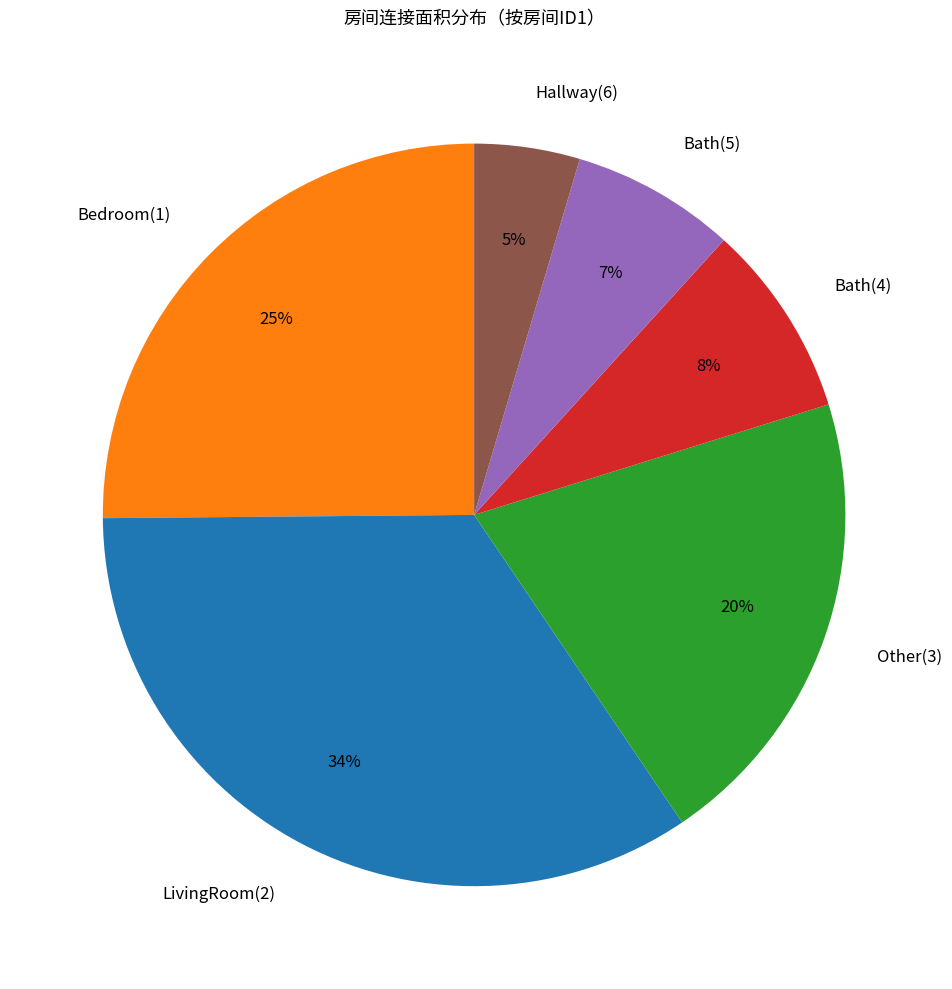

The LivingRoom(2) slice represents 44% of the pie. True or false?

False